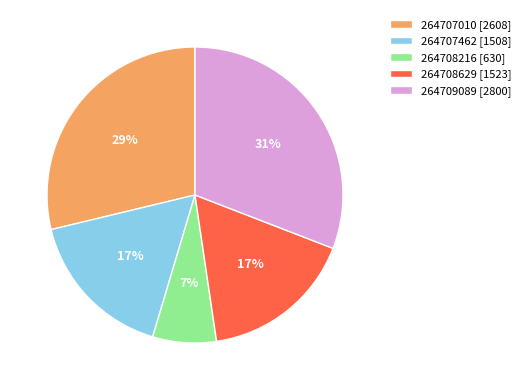

Does any single category account for the majority?

No